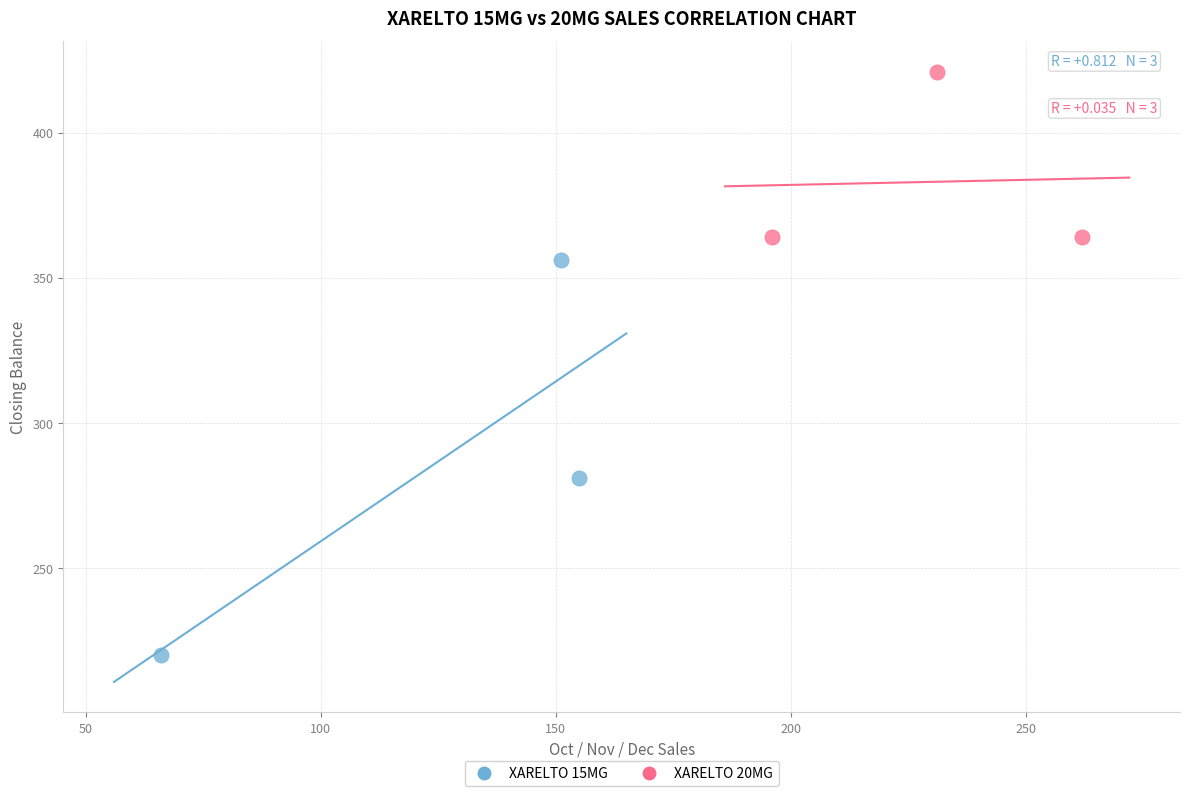

Which series has the widest spread of Y values?

XARELTO 15MG